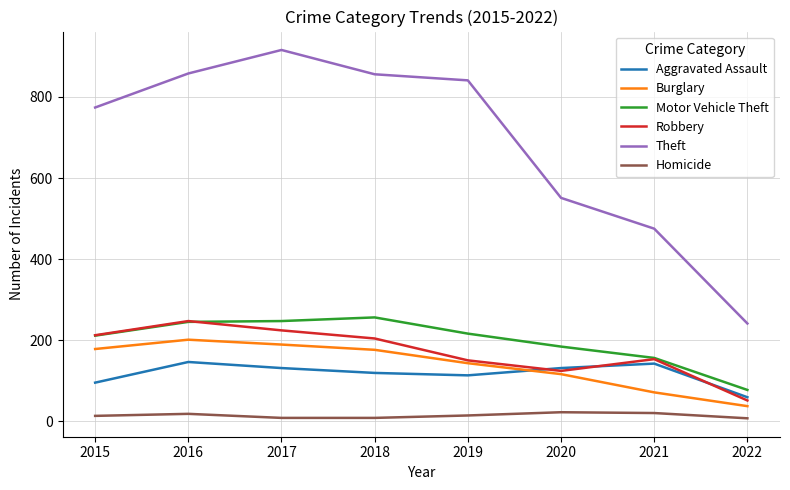

What is the sum of the Homicide values at 2019 and 2016?

32